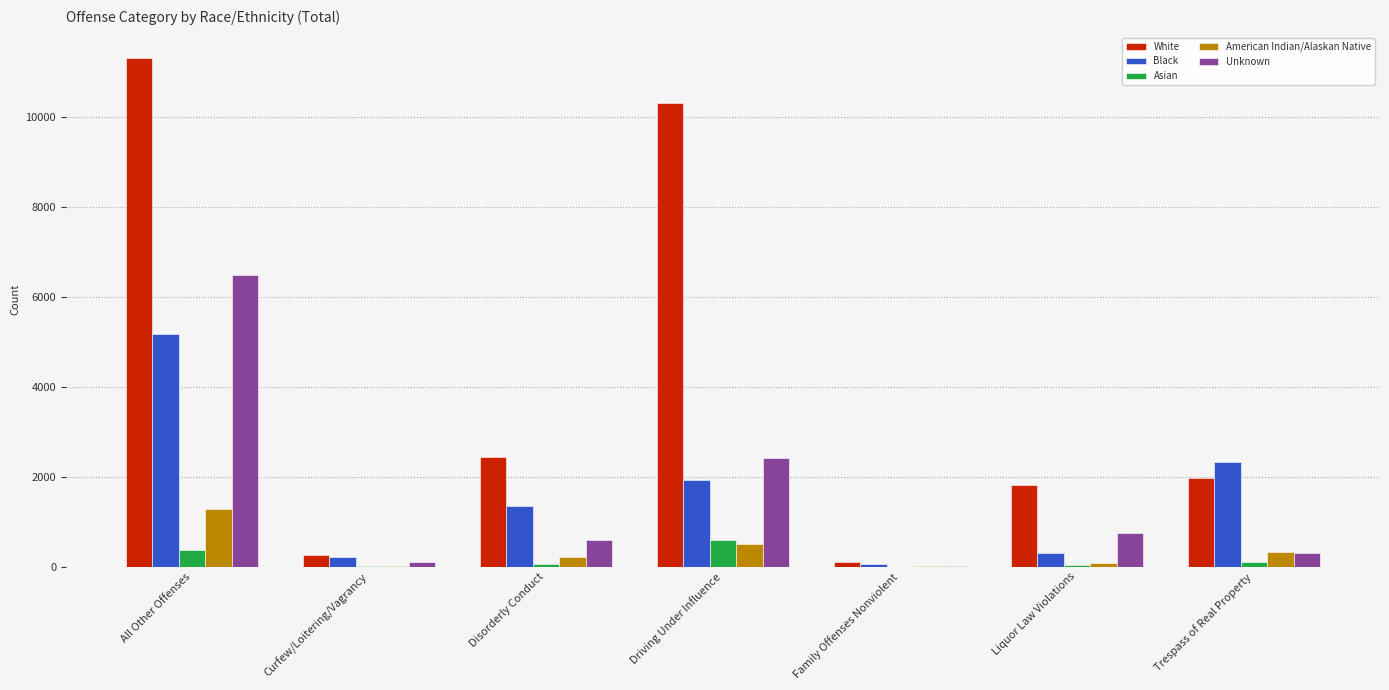

Where is White nearest to the value 5708?

Disorderly Conduct